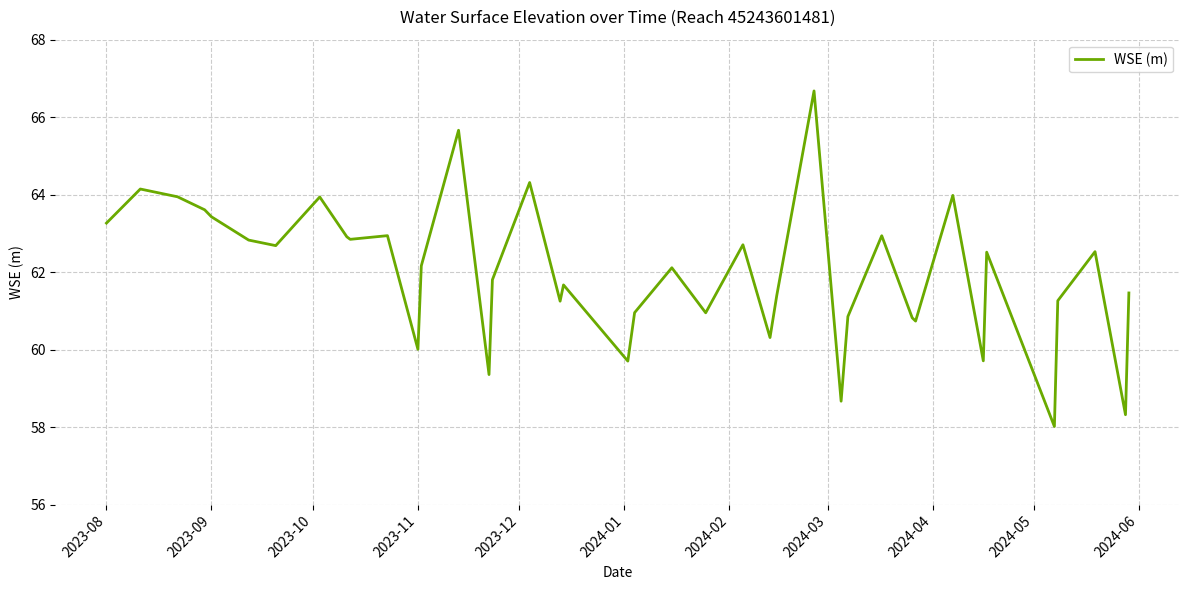

What is the difference between the maximum and minimum values?

8.7